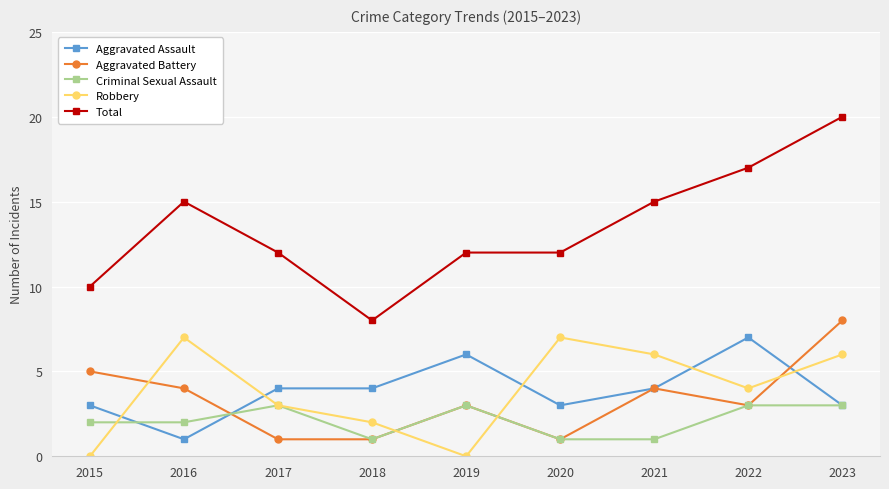

How many categories are shown in the chart?

9